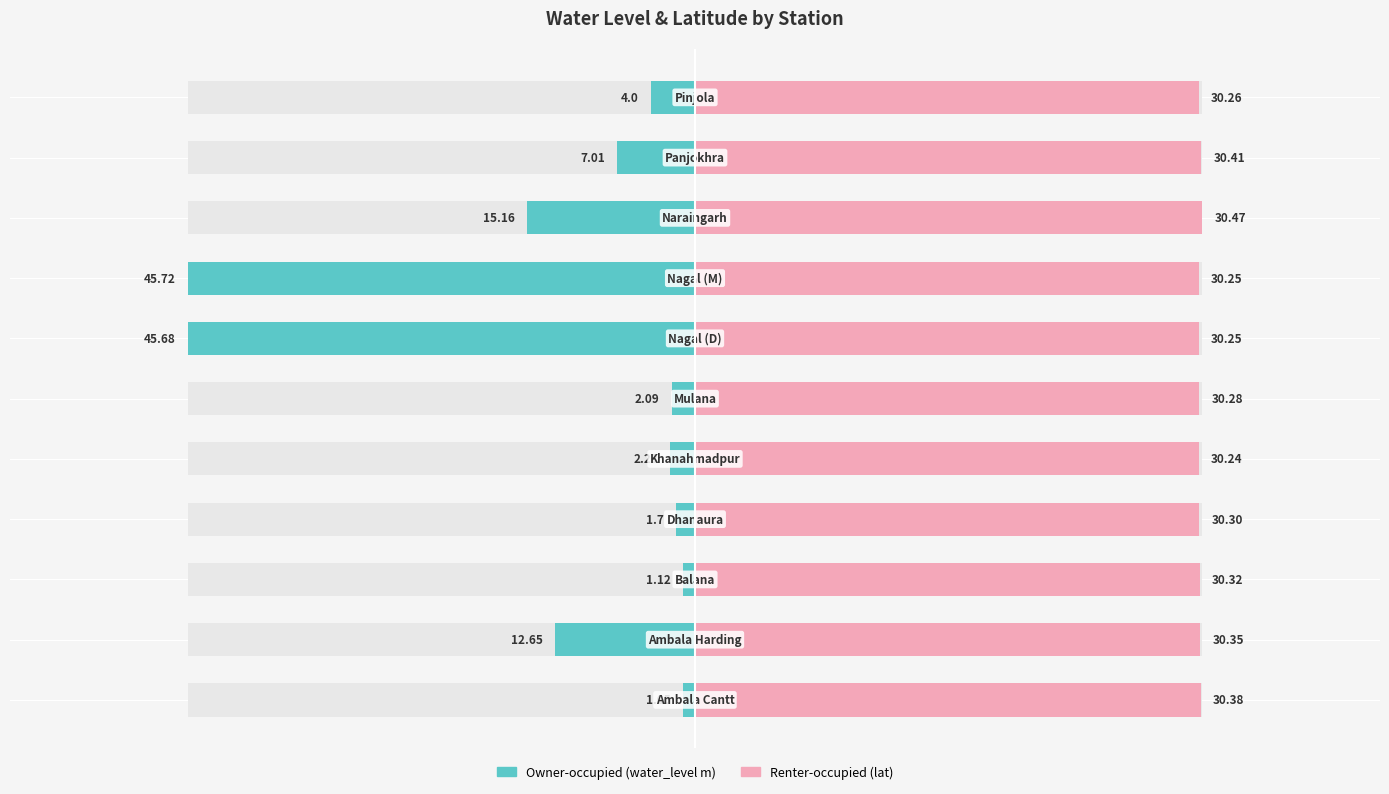

How many groups of bars are there?

11